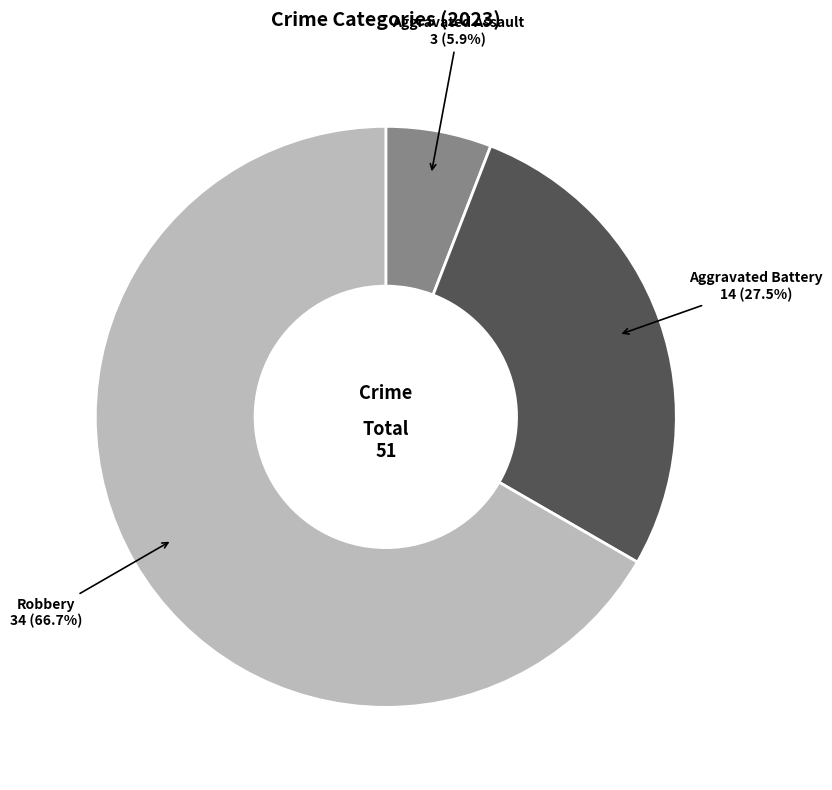

Is there a majority slice in this chart?

Yes